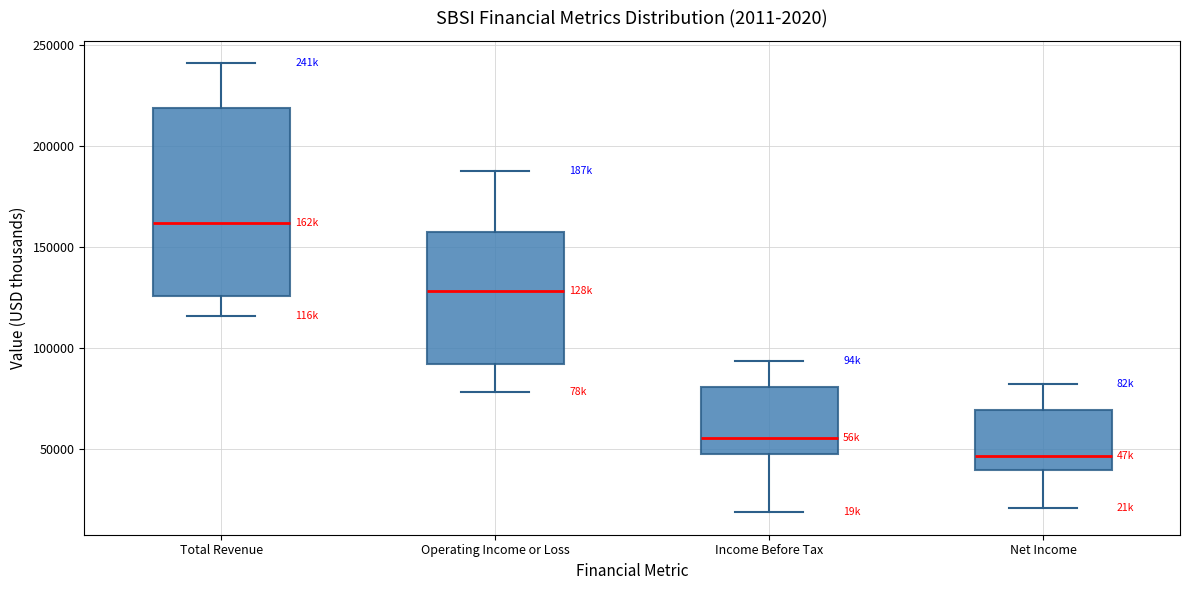

Reading left to right, read every box against the y-axis: the position of its median line, the range the box covers, and the ends of its whiskers. The values are not printed on the chart, so give them approximately, as read against the axis.

Total Revenue: median 160000, box 125000 to 220000, whiskers 115000 to 240000
Operating Income or Loss: median 130000, box 90000 to 160000, whiskers 80000 to 185000
Income Before Tax: median 55000, box 45000 to 80000, whiskers 20000 to 95000
Net Income: median 45000, box 40000 to 70000, whiskers 20000 to 80000